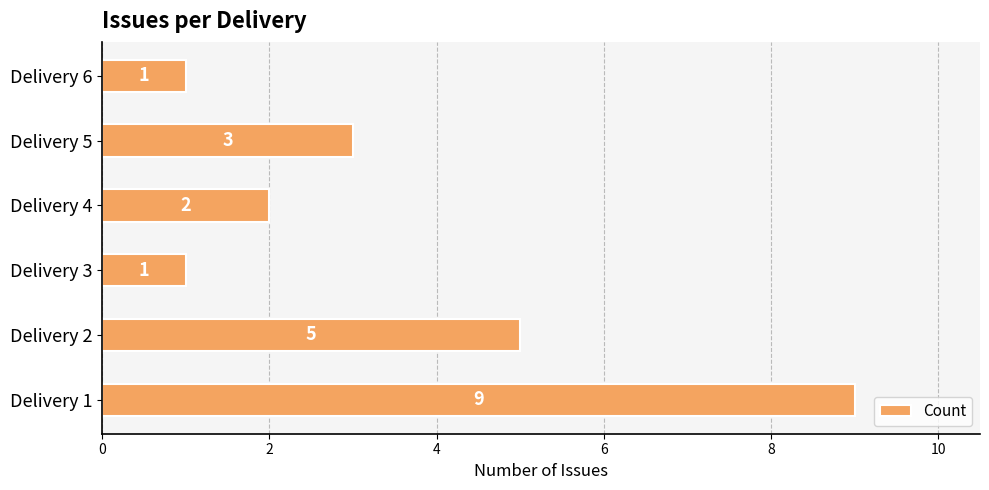

Reading bottom to top, transcribe all the data shown in this chart.

Delivery 1=9	Delivery 2=5	Delivery 3=1	Delivery 4=2	Delivery 5=3	Delivery 6=1